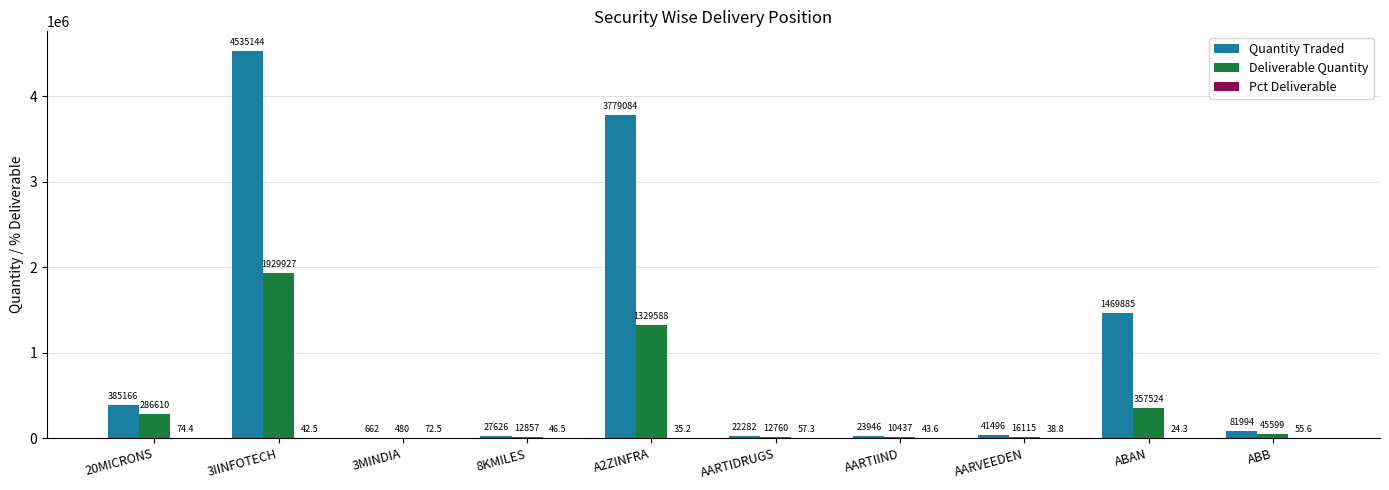

What is the sum of all Deliverable Quantity values?

4001897.0